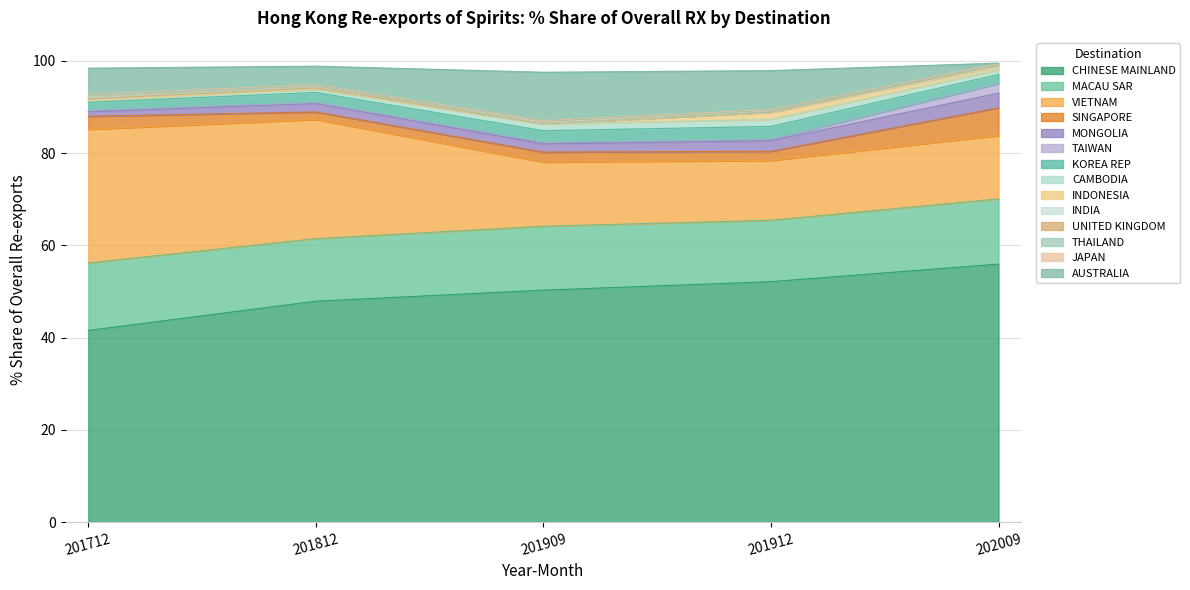

Which category has the lowest value in the CHINESE MAINLAND series?

201712